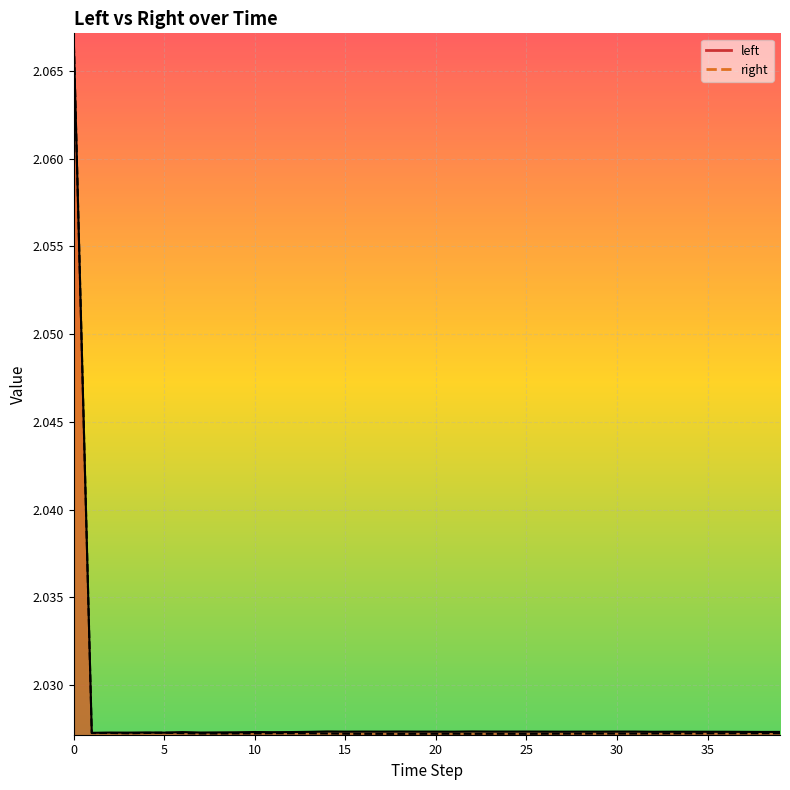

The value of right at 2 is 2.0. True or false?

True